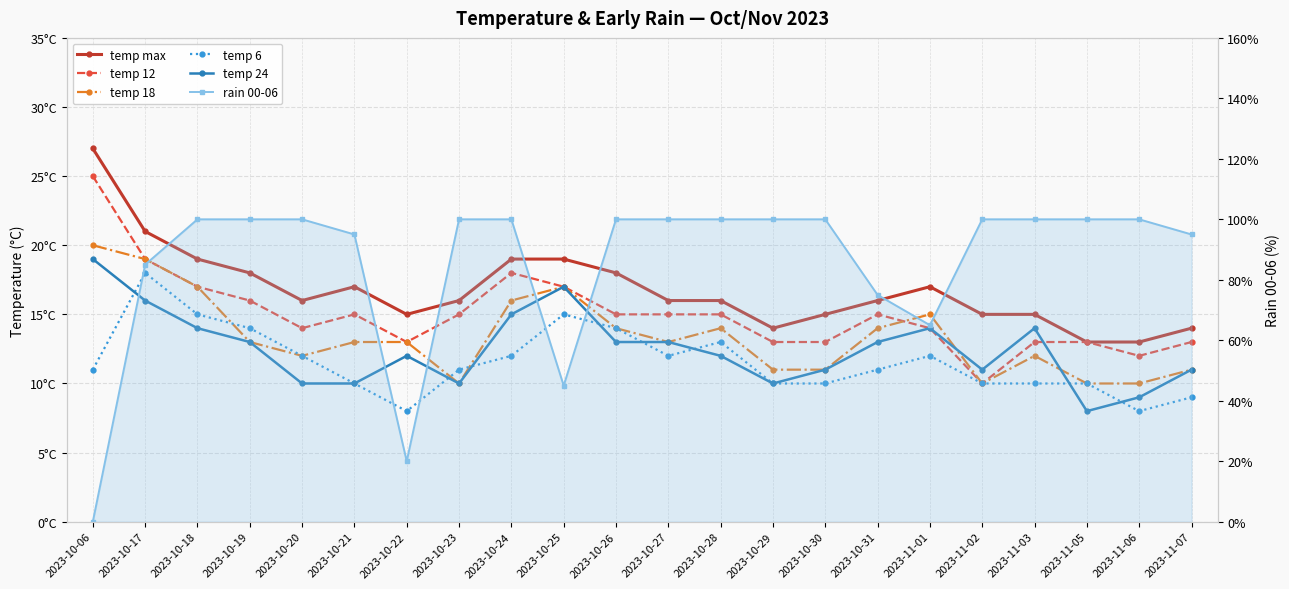

Where is temp 24 nearest to the value 13?

2023-10-19